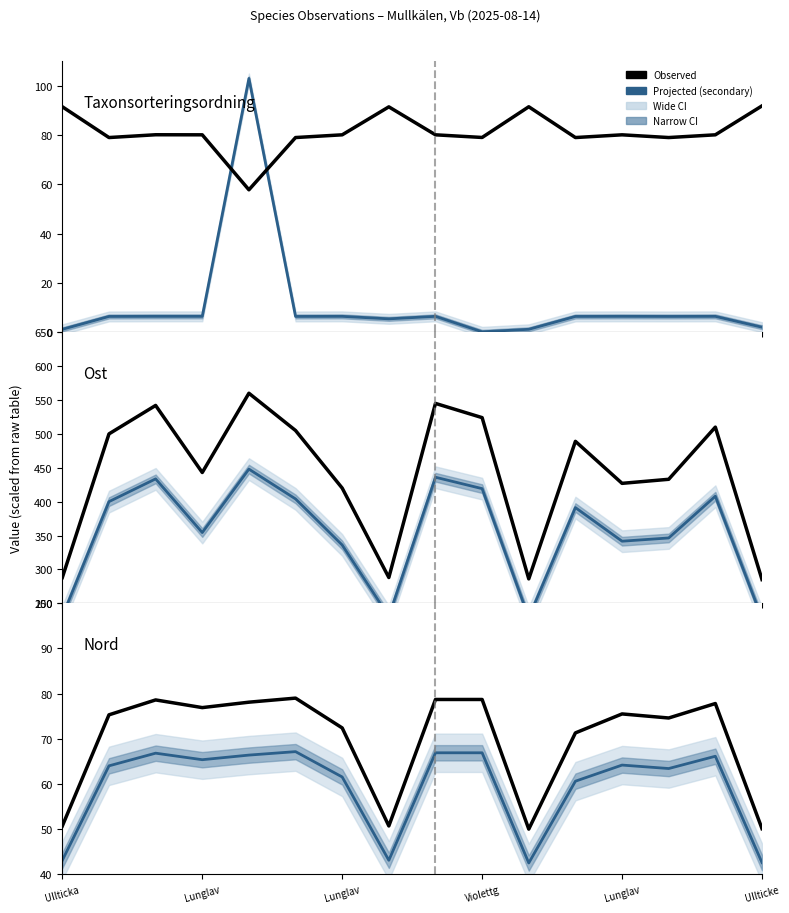

True or false: Projected (secondary) and Observed cross at least once.

False